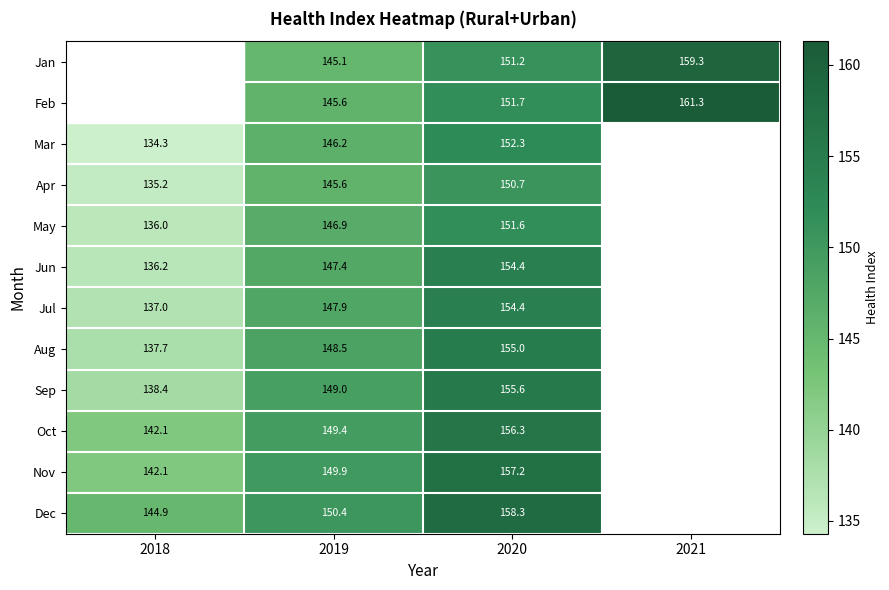

Is the value of Jun at 2020 greater than the value of Aug at 2020?

No